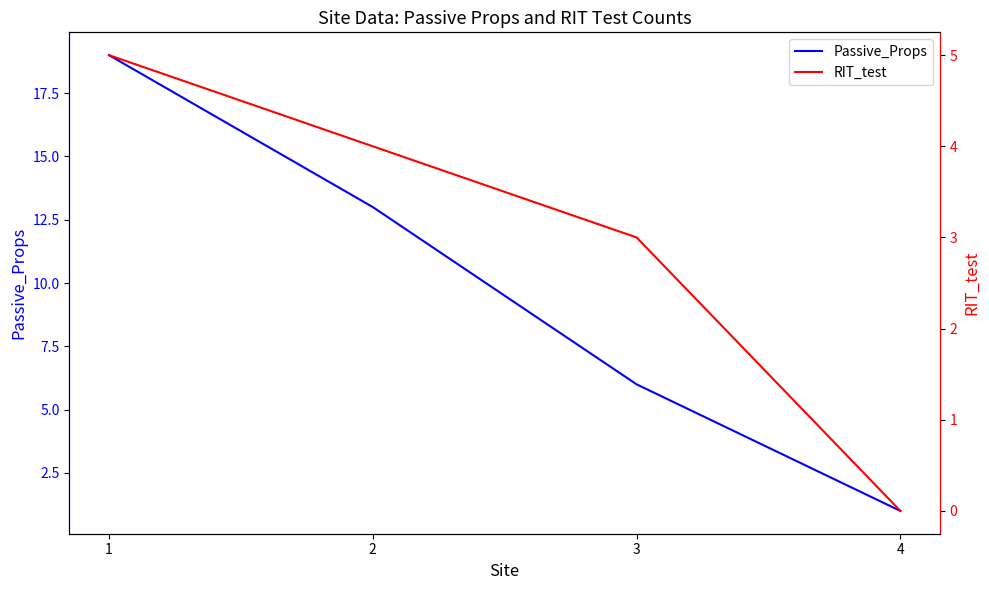

Reading left to right, extract all data points from this chart.

Passive_Props: 1=19	2=13	3=6	4=1
RIT_test: 1=5	2=4	3=3	4=0